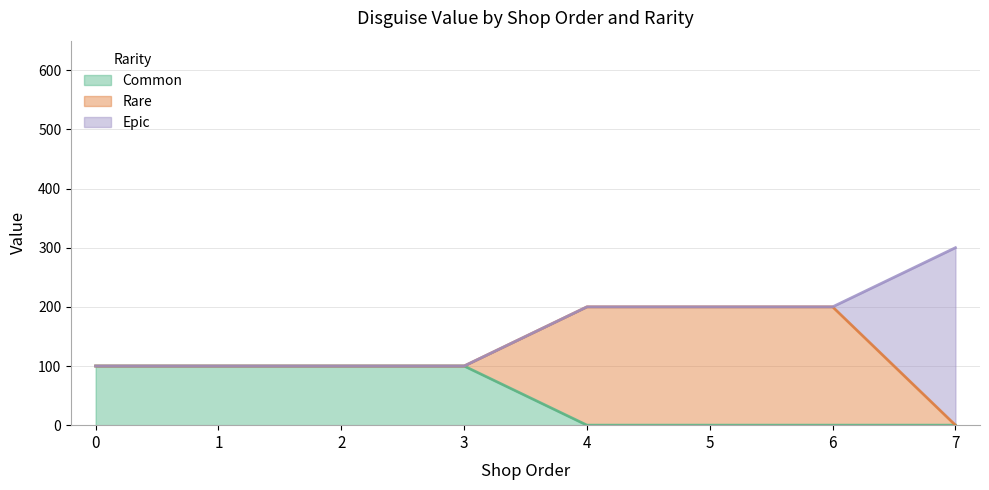

How many intersections are there between epic and rare?

1